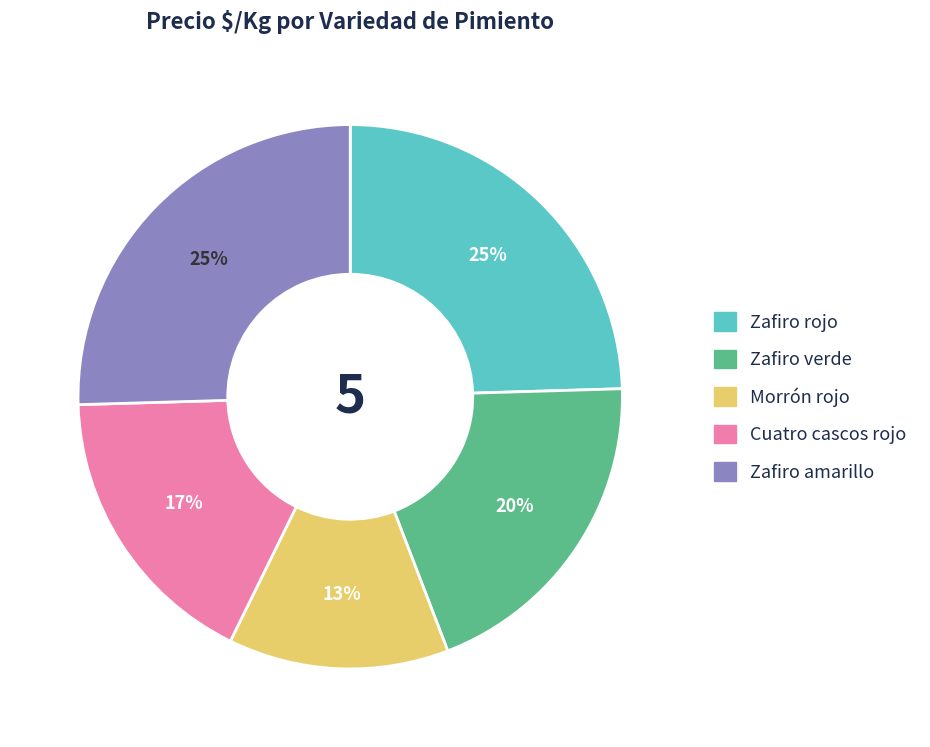

Do Cuatro cascos rojo and Zafiro amarillo together represent more than half of the pie?

No